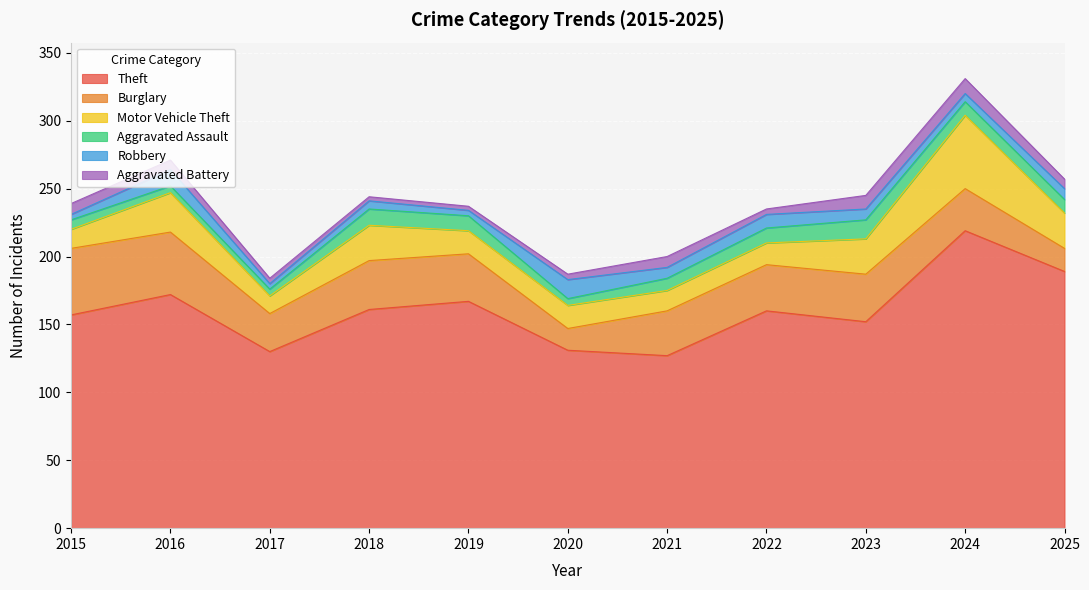

Where does the Robbery series first go above 8?

2016